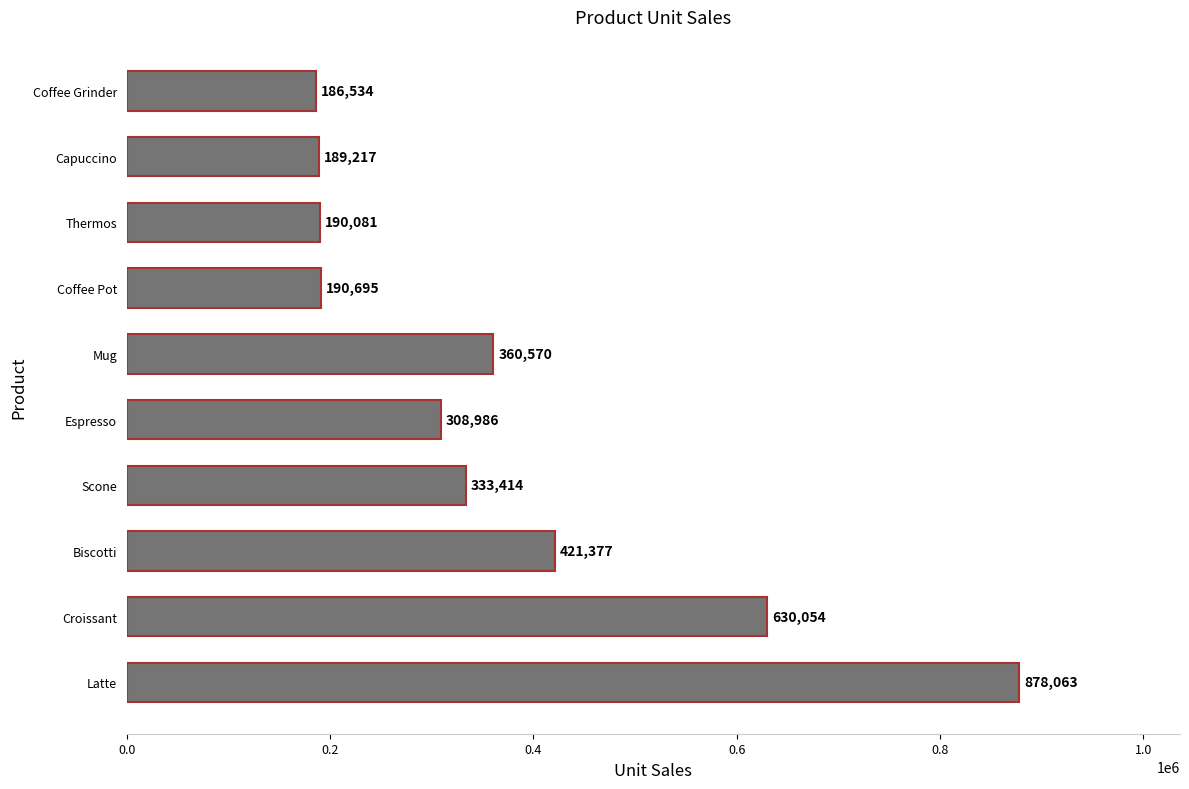

Rank the categories by value from lowest to highest.

Coffee Grinder, Capuccino, Thermos, Coffee Pot, Espresso, Scone, Mug, Biscotti, Croissant, Latte